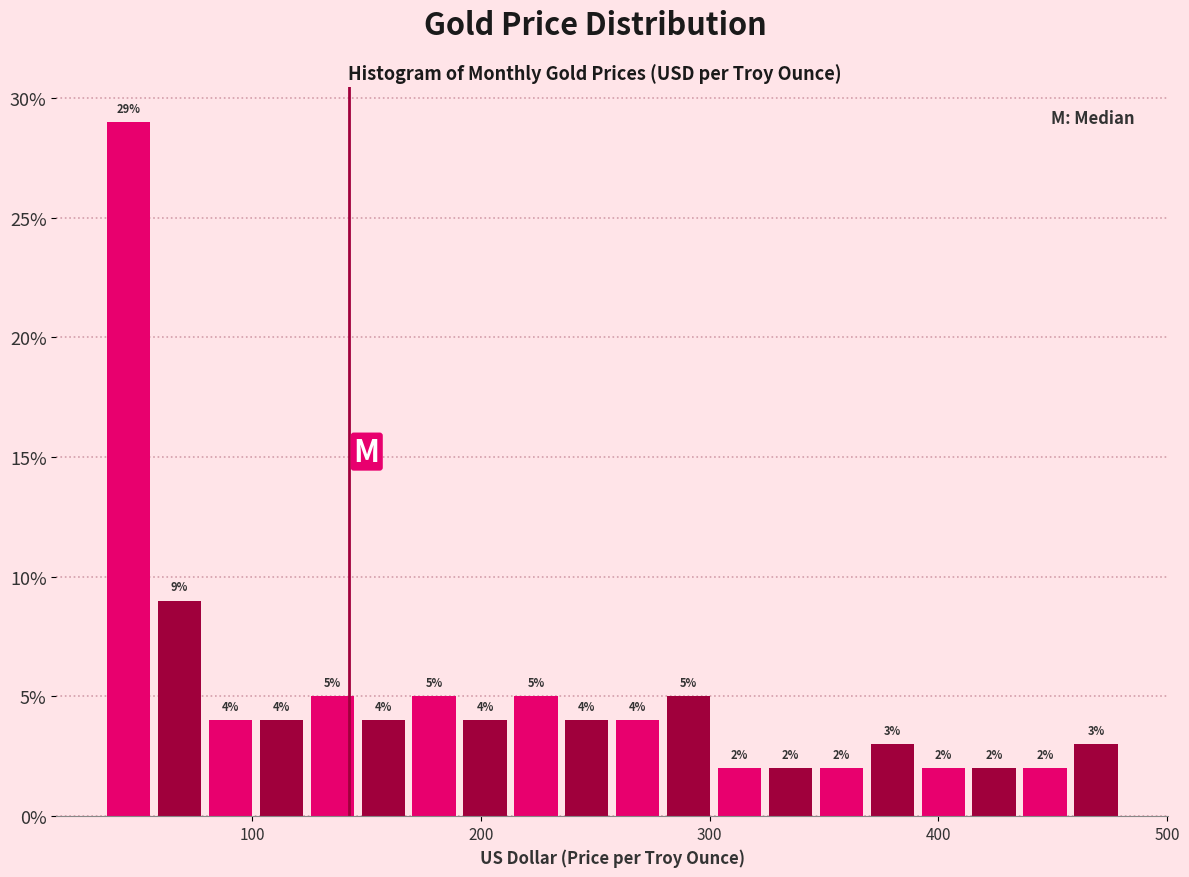

Around what value on the x-axis is the tallest bar? Give the approximate position of its centre, as read against the axis.

50